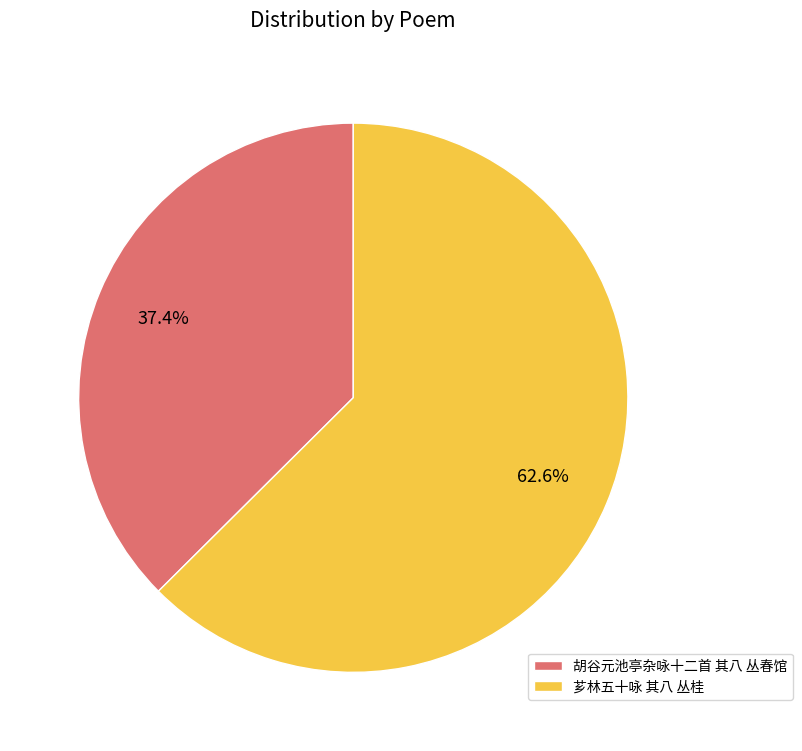

Does any single category account for the majority?

Yes